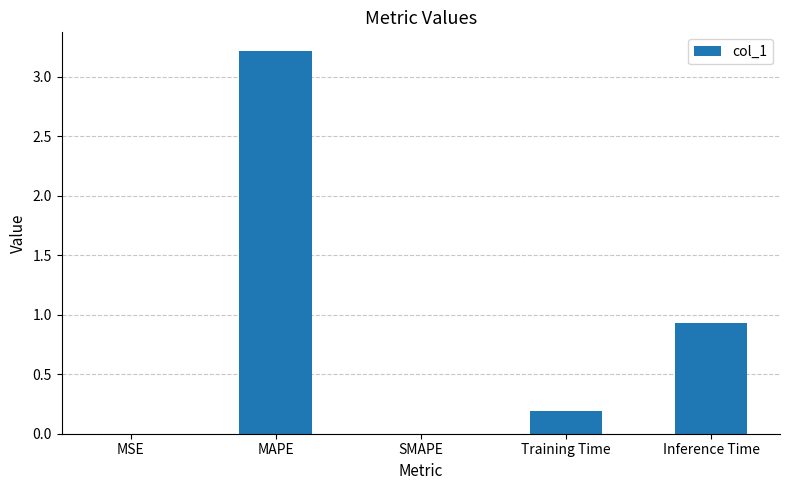

What is the ratio of the value at Inference Time to the value at MAPE?

0.3